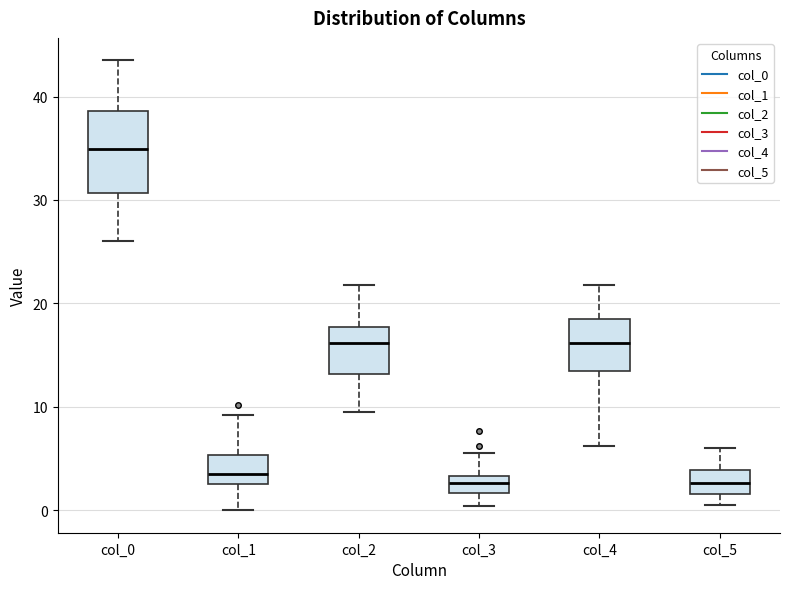

Reading left to right, read every box against the y-axis: the position of its median line, the range the box covers, and the ends of its whiskers. The values are not printed on the chart, so give them approximately, as read against the axis.

col_0: median 35, box 31 to 39, whiskers 26 to 44
col_1: median 4, box 3 to 5, whiskers 0 to 9
col_2: median 16, box 13 to 18, whiskers 10 to 22
col_3: median 3 (inside the box), box 2 to 3, whiskers 0 to 6
col_4: median 16, box 14 to 19, whiskers 6 to 22
col_5: median 3, box 2 to 4, whiskers 0 to 6